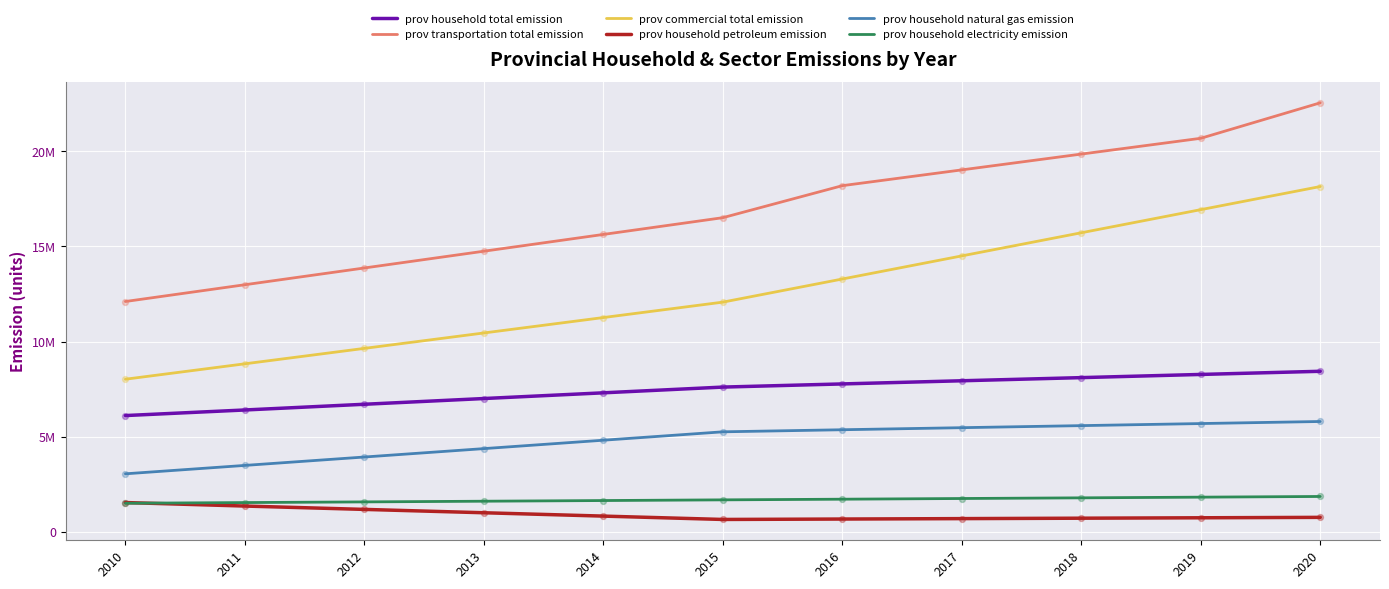

At how many categories does at least one series exceed 14579687?

8